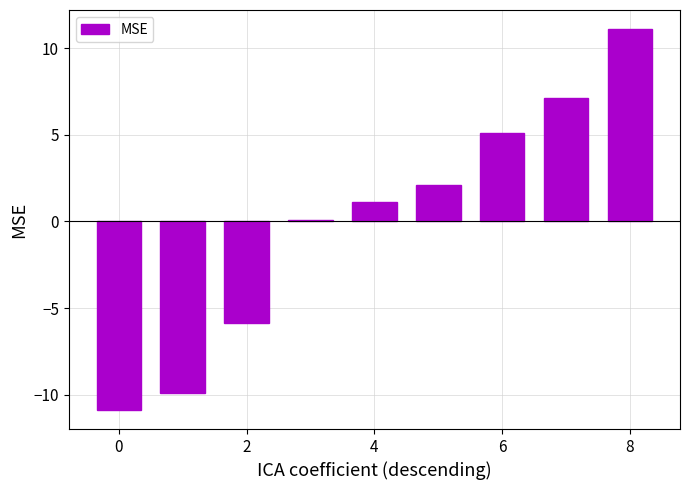

What is the value of the 1st bar from the left?

-10.9